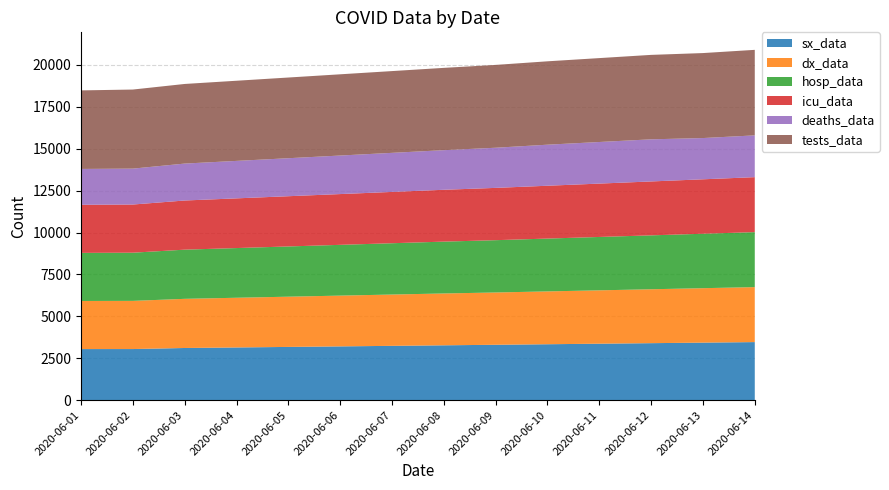

Reading left to right, what are all the values shown in this chart?

sx_data: 2020-06-01=3049	2020-06-02=3050	2020-06-03=3113	2020-06-04=3145	2020-06-05=3177	2020-06-06=3209	2020-06-07=3241	2020-06-08=3273	2020-06-09=3305	2020-06-10=3337	2020-06-11=3369	2020-06-12=3401	2020-06-13=3433	2020-06-14=3465
dx_data: 2020-06-01=2869	2020-06-02=2874	2020-06-03=2933	2020-06-04=2965	2020-06-05=2997	2020-06-06=3029	2020-06-07=3061	2020-06-08=3093	2020-06-09=3120	2020-06-10=3152	2020-06-11=3184	2020-06-12=3216	2020-06-13=3248	2020-06-14=3280
hosp_data: 2020-06-01=2869	2020-06-02=2874	2020-06-03=2933	2020-06-04=2965	2020-06-05=2997	2020-06-06=3029	2020-06-07=3061	2020-06-08=3093	2020-06-09=3120	2020-06-10=3152	2020-06-11=3184	2020-06-12=3216	2020-06-13=3248	2020-06-14=3280
icu_data: 2020-06-01=2869	2020-06-02=2874	2020-06-03=2933	2020-06-04=2965	2020-06-05=2997	2020-06-06=3029	2020-06-07=3061	2020-06-08=3093	2020-06-09=3120	2020-06-10=3152	2020-06-11=3184	2020-06-12=3216	2020-06-13=3248	2020-06-14=3280
deaths_data: 2020-06-01=2139	2020-06-02=2142	2020-06-03=2203	2020-06-04=2235	2020-06-05=2267	2020-06-06=2299	2020-06-07=2331	2020-06-08=2363	2020-06-09=2395	2020-06-10=2449	2020-06-11=2481	2020-06-12=2513	2020-06-13=2461	2020-06-14=2493
tests_data: 2020-06-01=4686	2020-06-02=4718	2020-06-03=4750	2020-06-04=4782	2020-06-05=4814	2020-06-06=4846	2020-06-07=4878	2020-06-08=4910	2020-06-09=4942	2020-06-10=4974	2020-06-11=5006	2020-06-12=5038	2020-06-13=5070	2020-06-14=5102